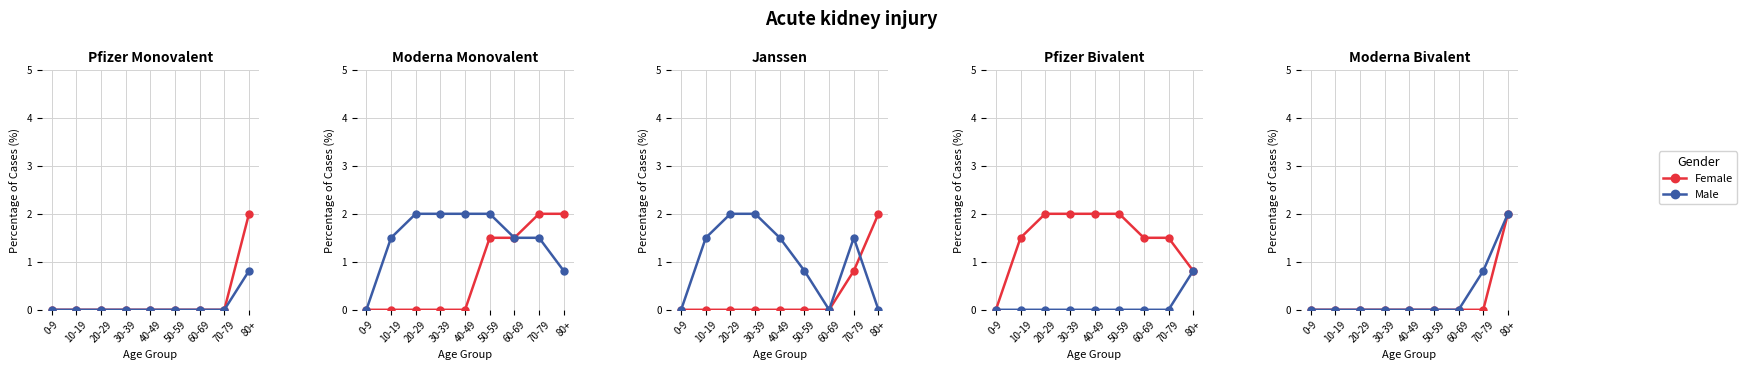

What are all the series names shown in the legend?

Female, Male